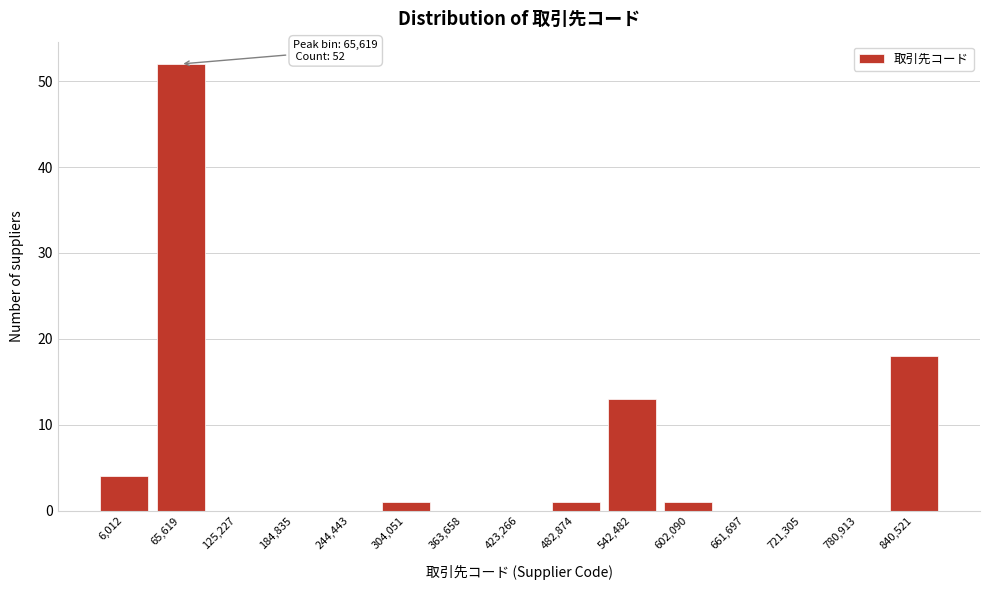

Reading left to right, extract all data points from this chart.

6,012=4	65,619=52	125,227=0	184,835=0	244,443=0	304,051=1	363,658=0	423,266=0	482,874=1	542,482=13	602,090=1	661,697=0	721,305=0	780,913=0	840,521=18